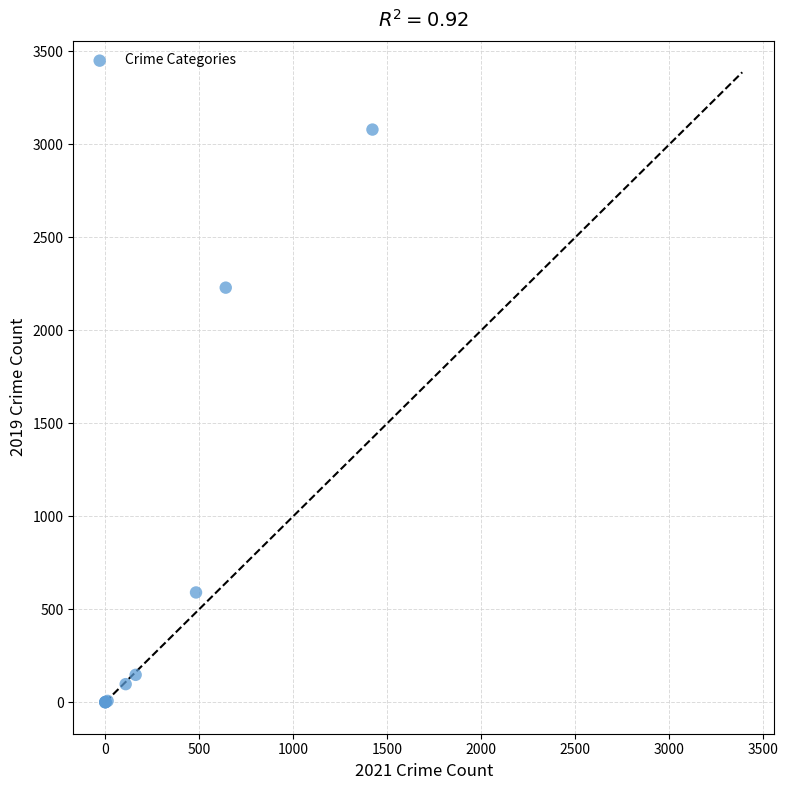

What Y value in the scatter plot is closest to 1540?

2230